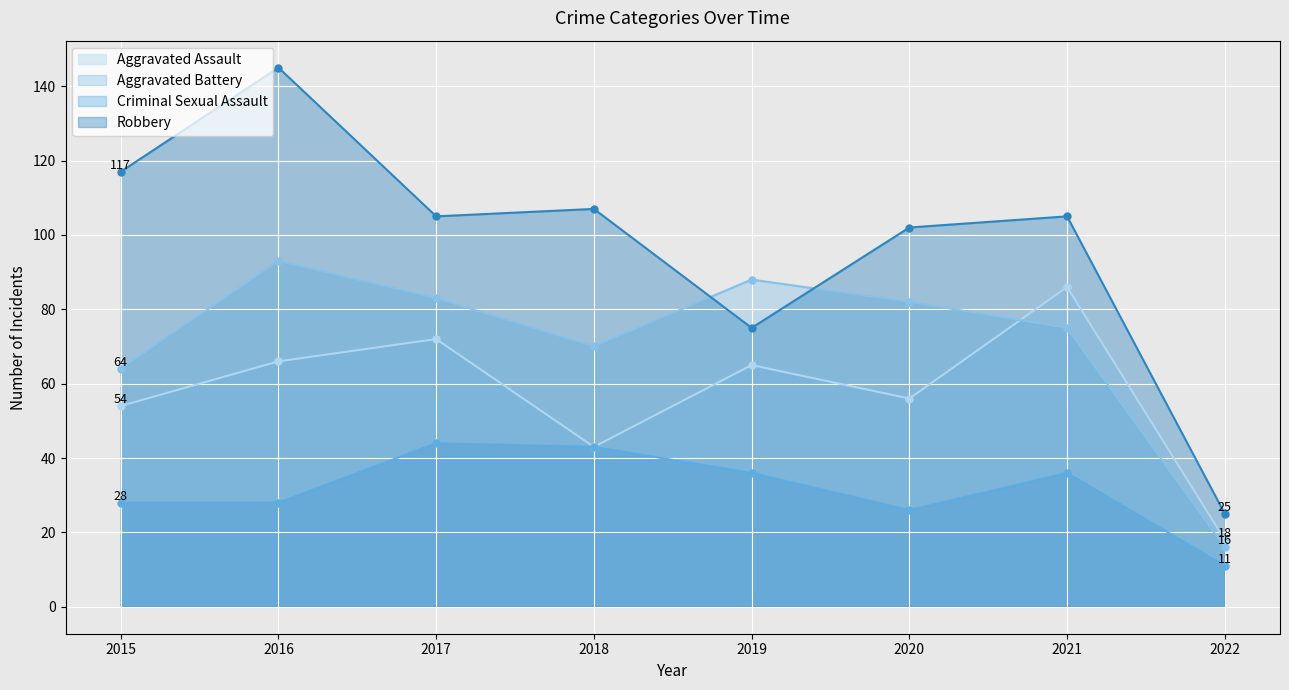

True or false: Criminal Sexual Assault has a value of 14 at 2022.

False